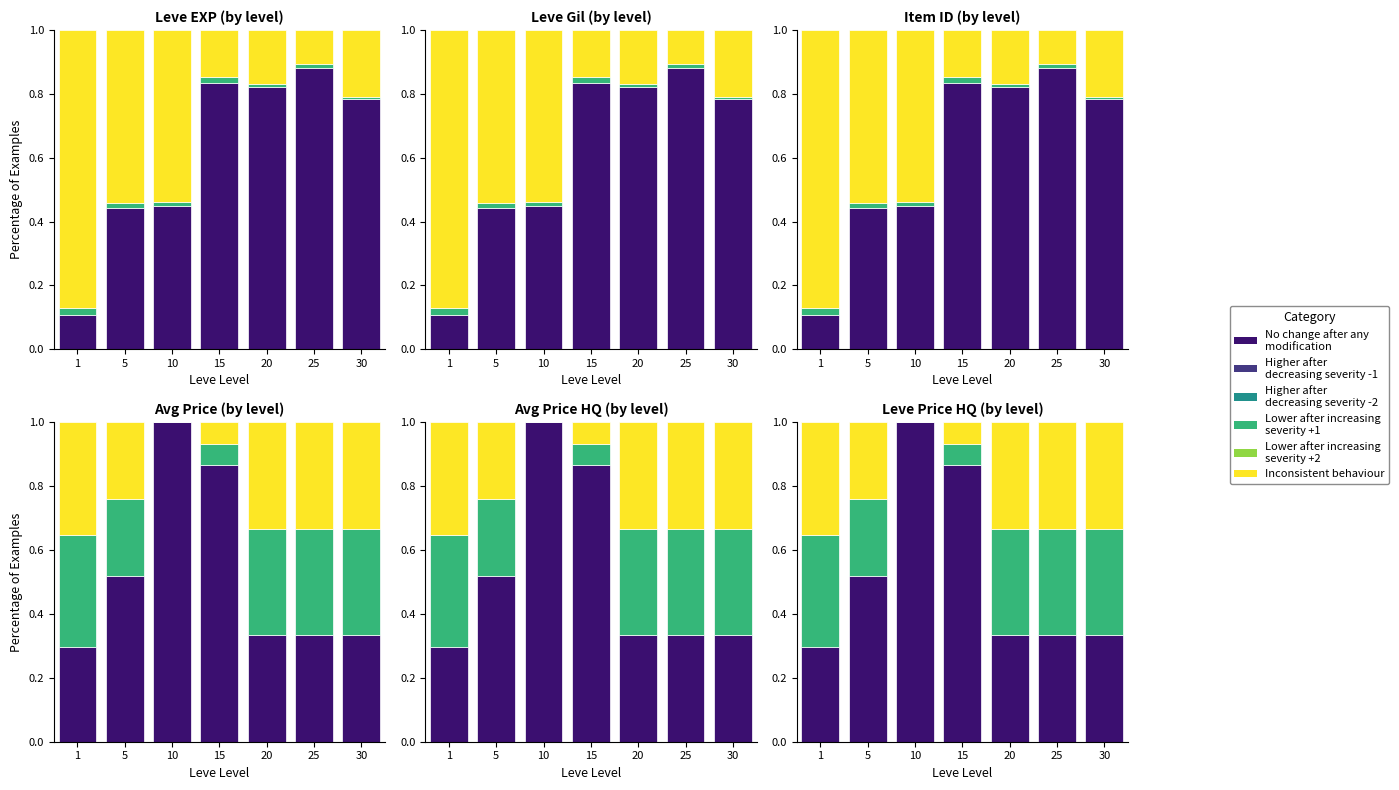

Where is Inconsistent nearest to the value 0?

10